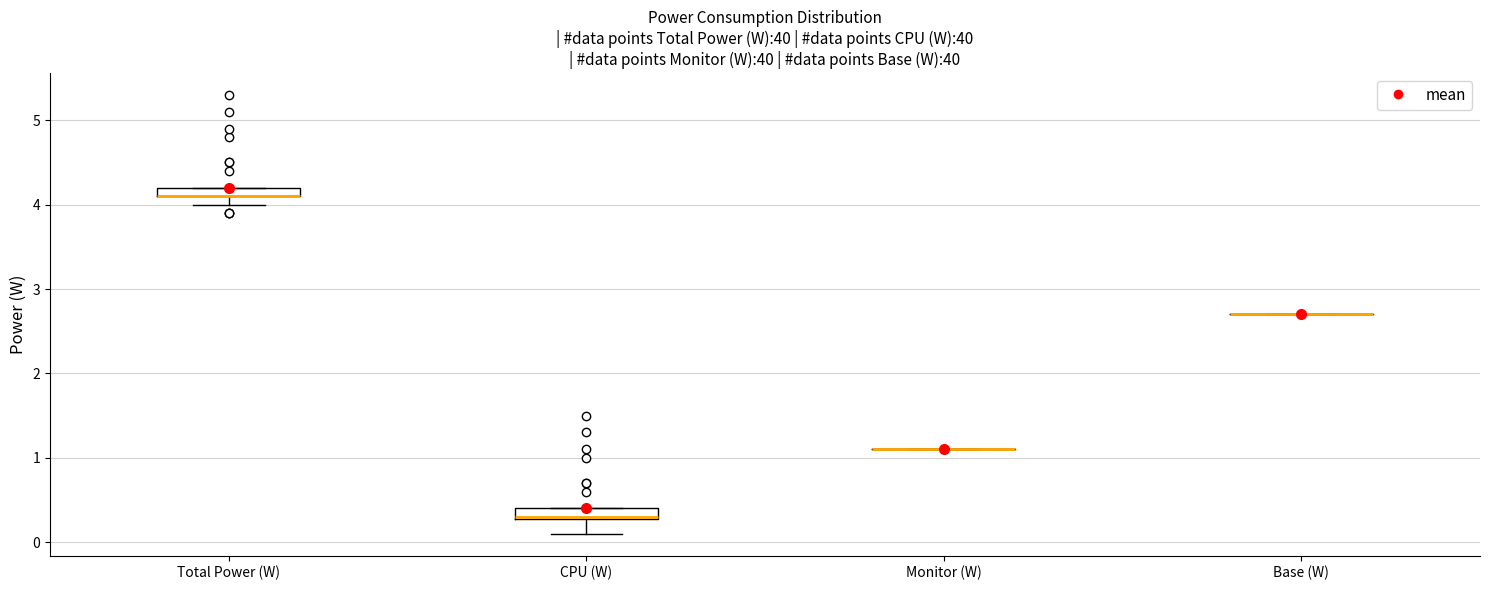

Where is the lower edge of the box for CPU (W) on the y-axis? The values are not printed on the chart, so give them approximately, as read against the axis.

0.3